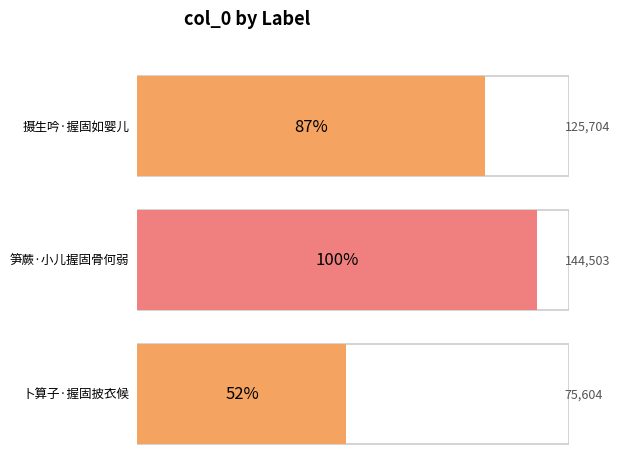

What is the difference between the maximum and minimum values?

68899